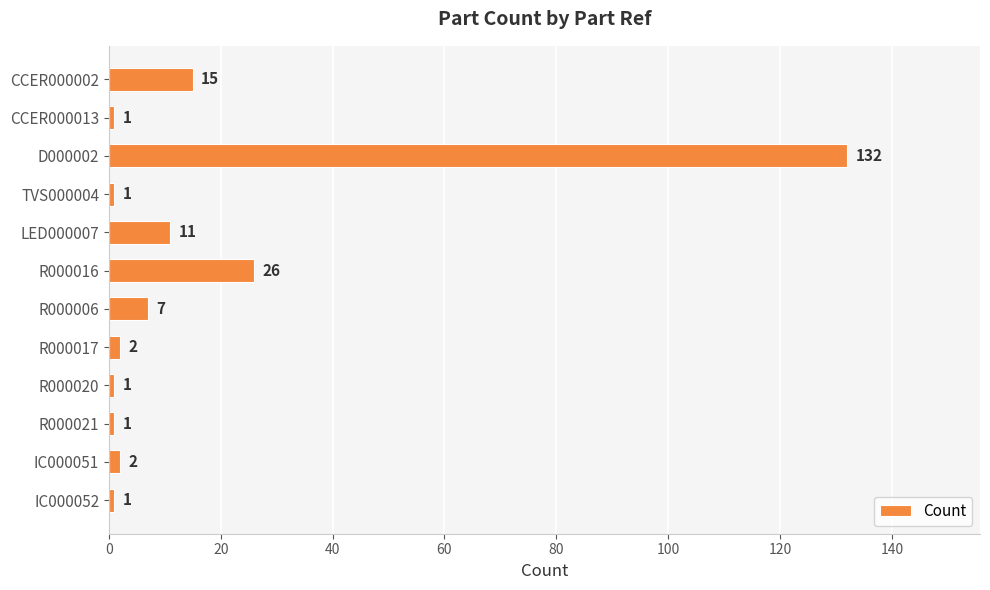

Are the bars grouped side by side (vs. stacked)?

No